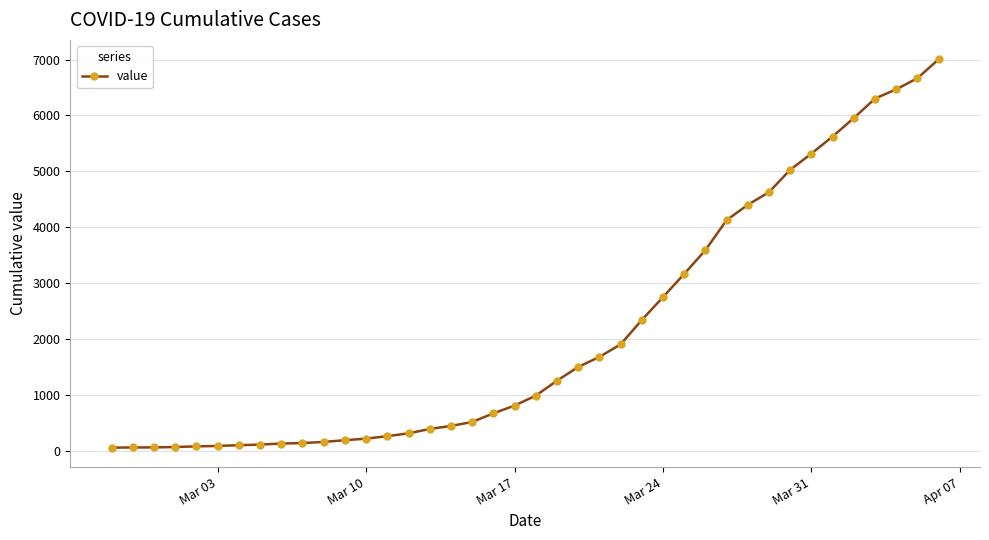

What is the greatest value displayed?

7004